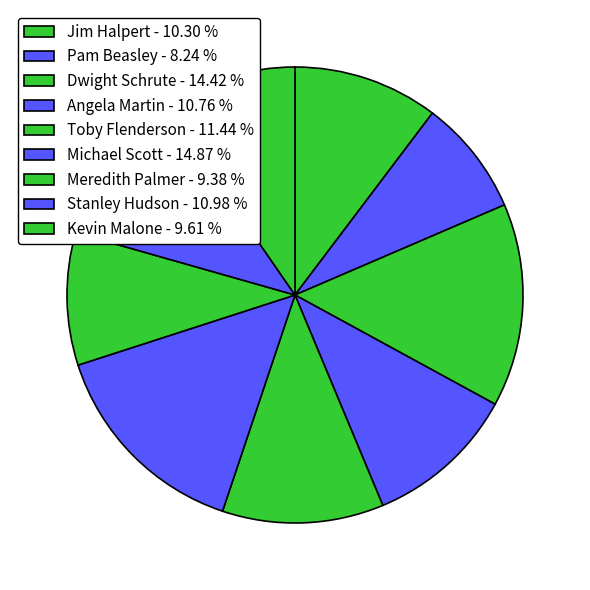

Which slice is the smallest?

Pam Beasley